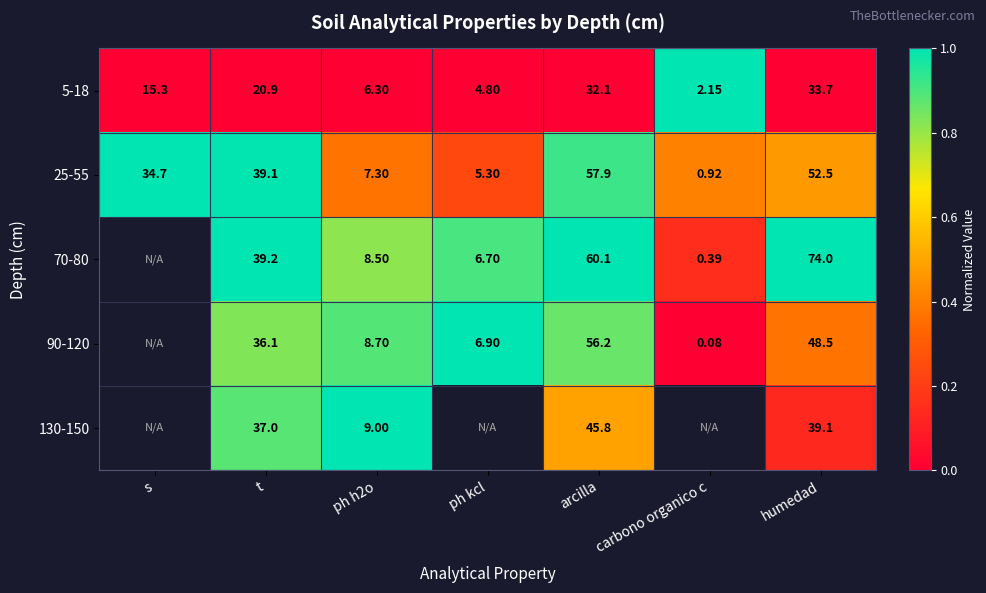

Is the value of 25-55 at t greater than the value of 90-120 at humedad?

No